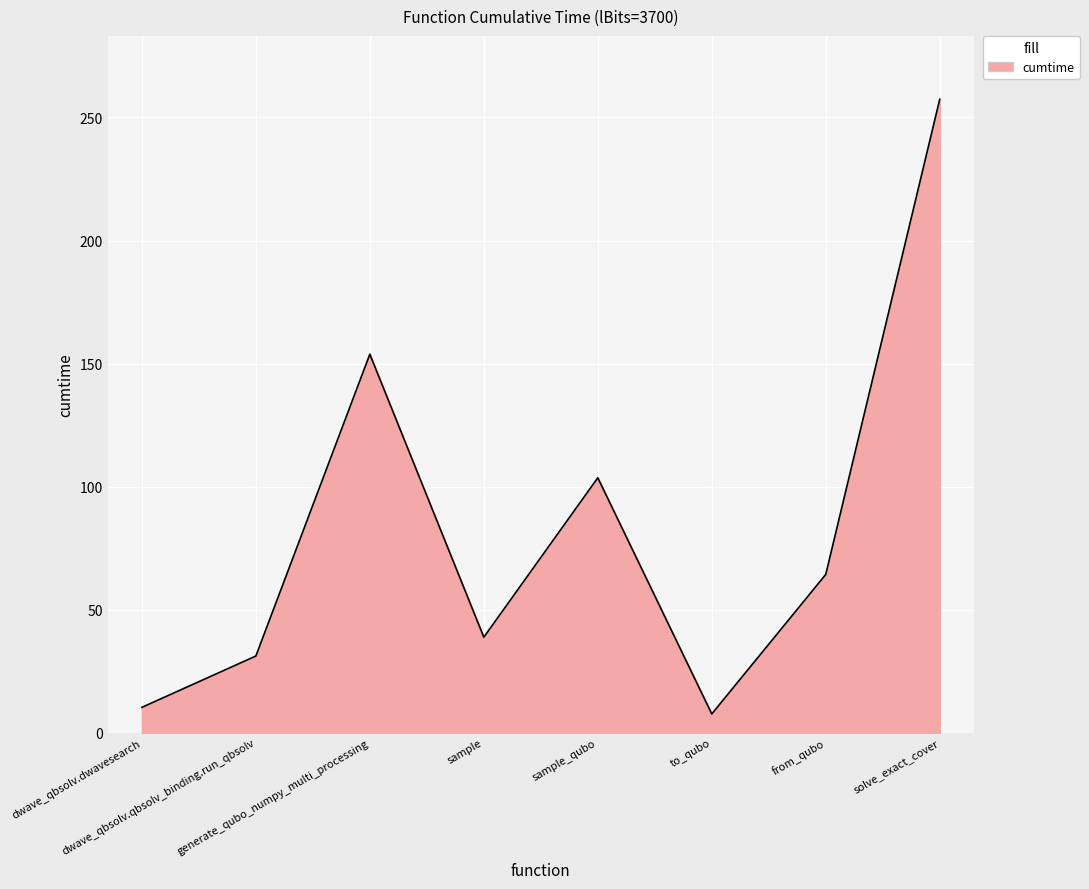

At which category does the data reach its first local peak?

generate_qubo_numpy_multi_processing